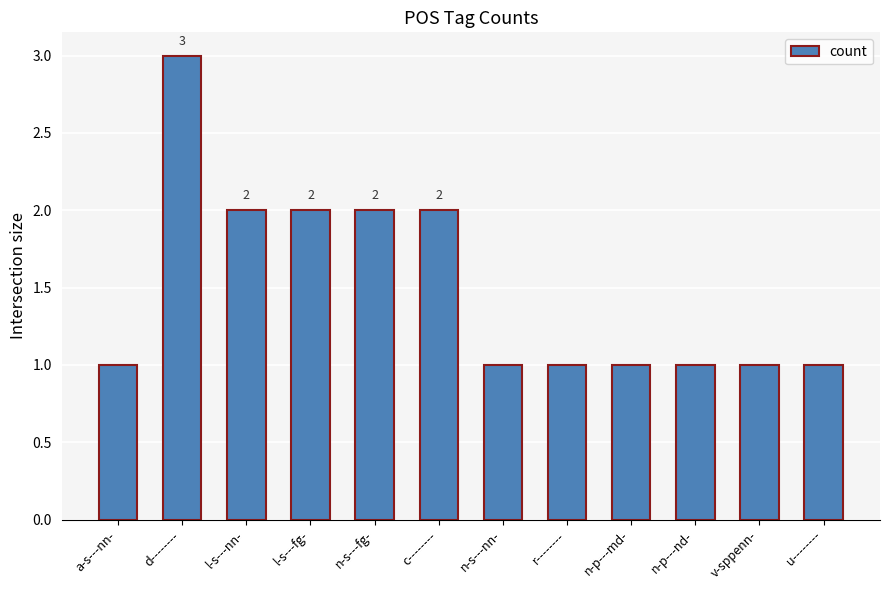

What is the label of the 3rd bar from the left?

l-s---nn-